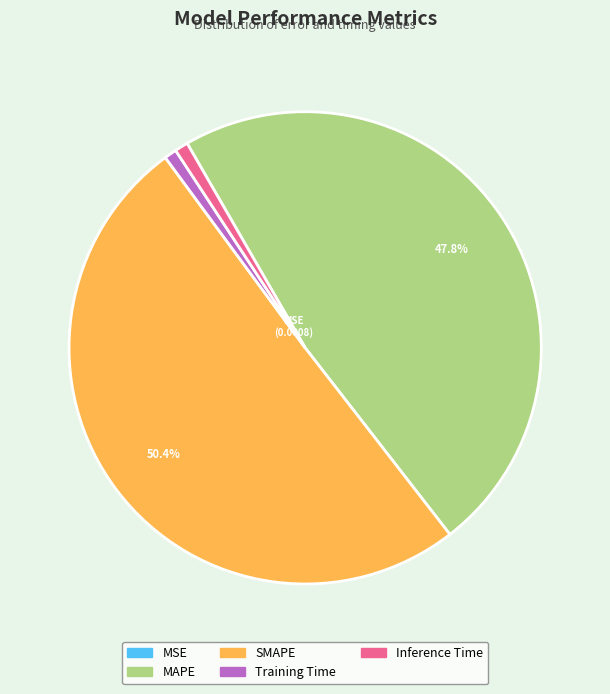

Which category accounts for the majority?

SMAPE